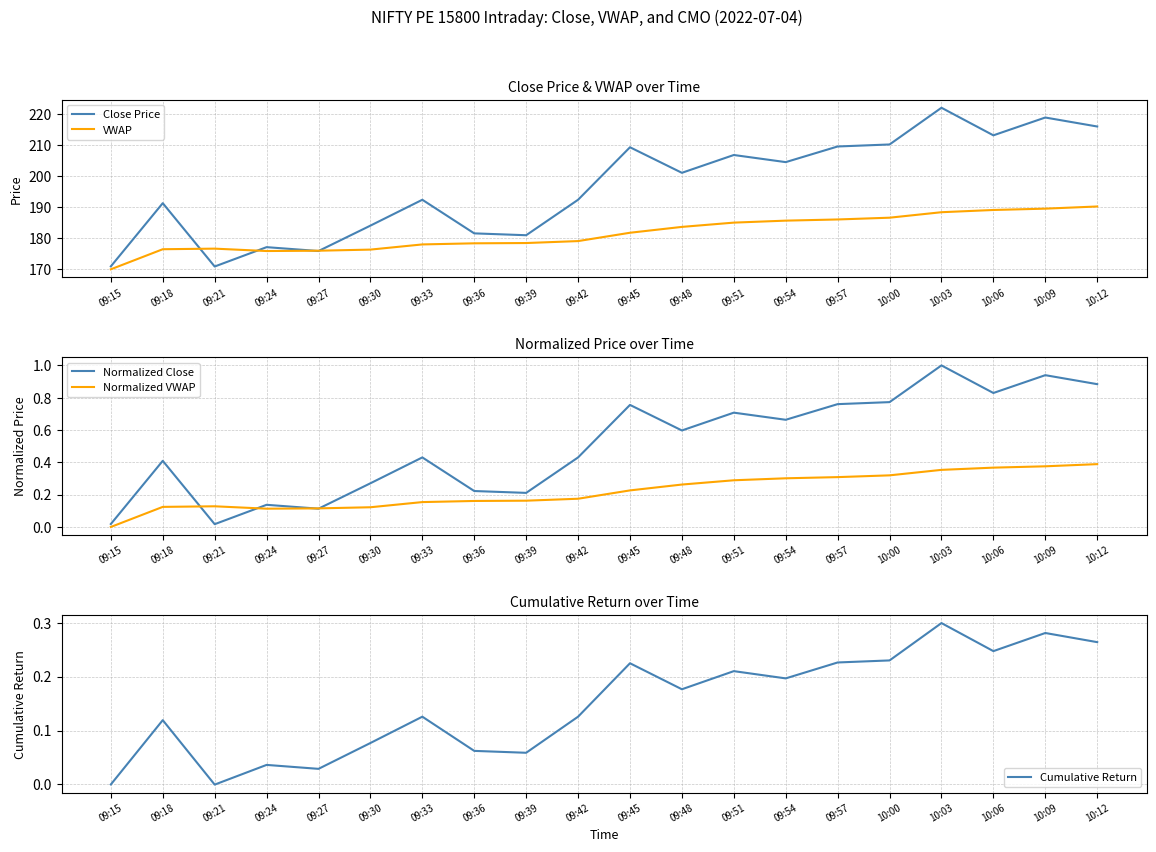

True or false: VWAP and Normalized VWAP intersect in this chart.

False